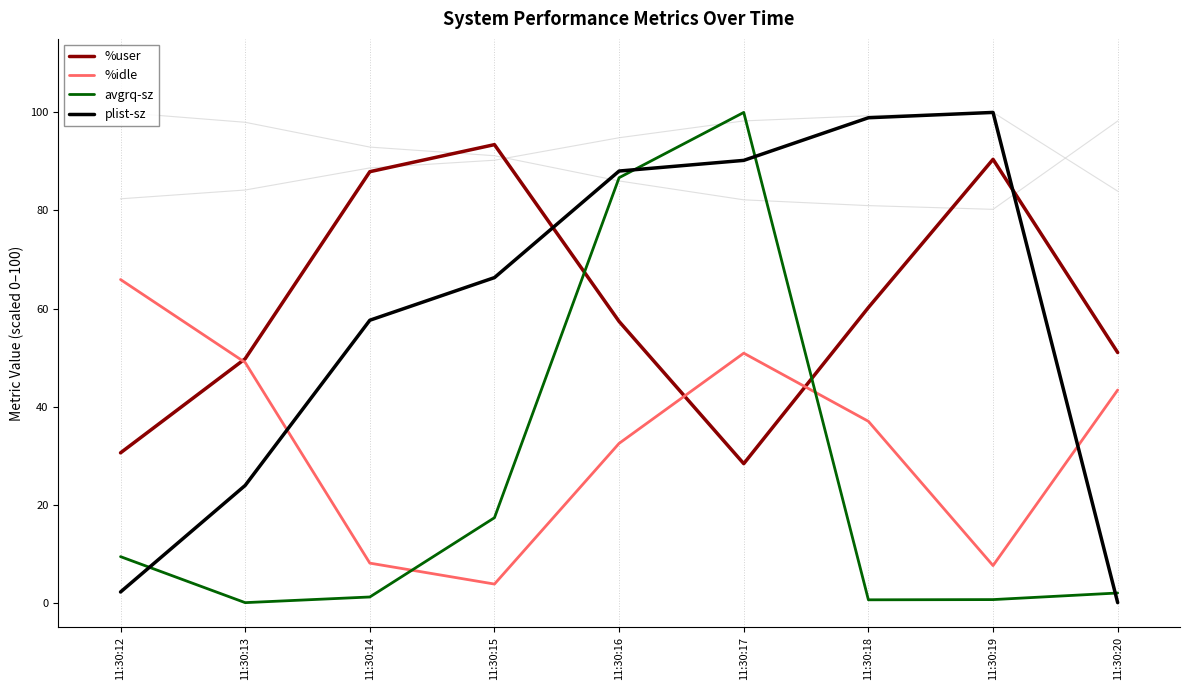

True or false: %idle has a value of 37.0 at 11:30:18.

True